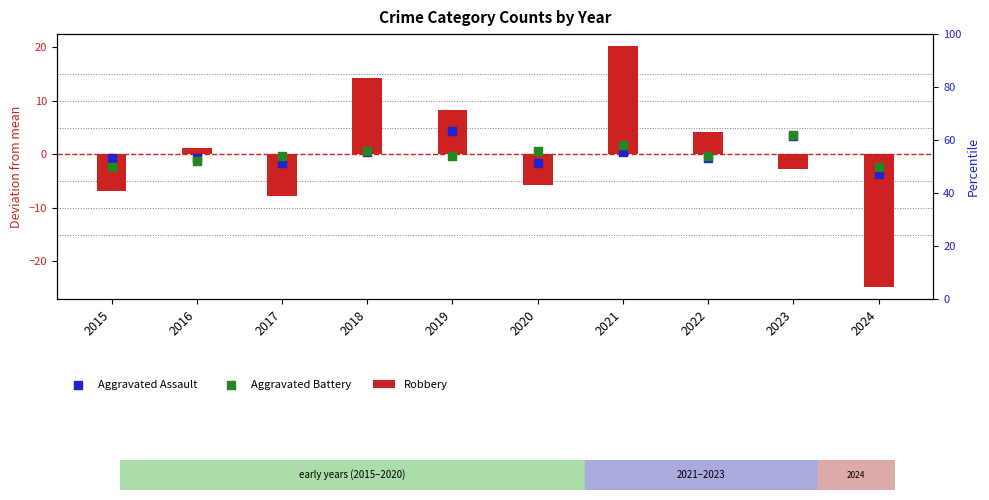

At how many categories does at least one series exceed 18?

1